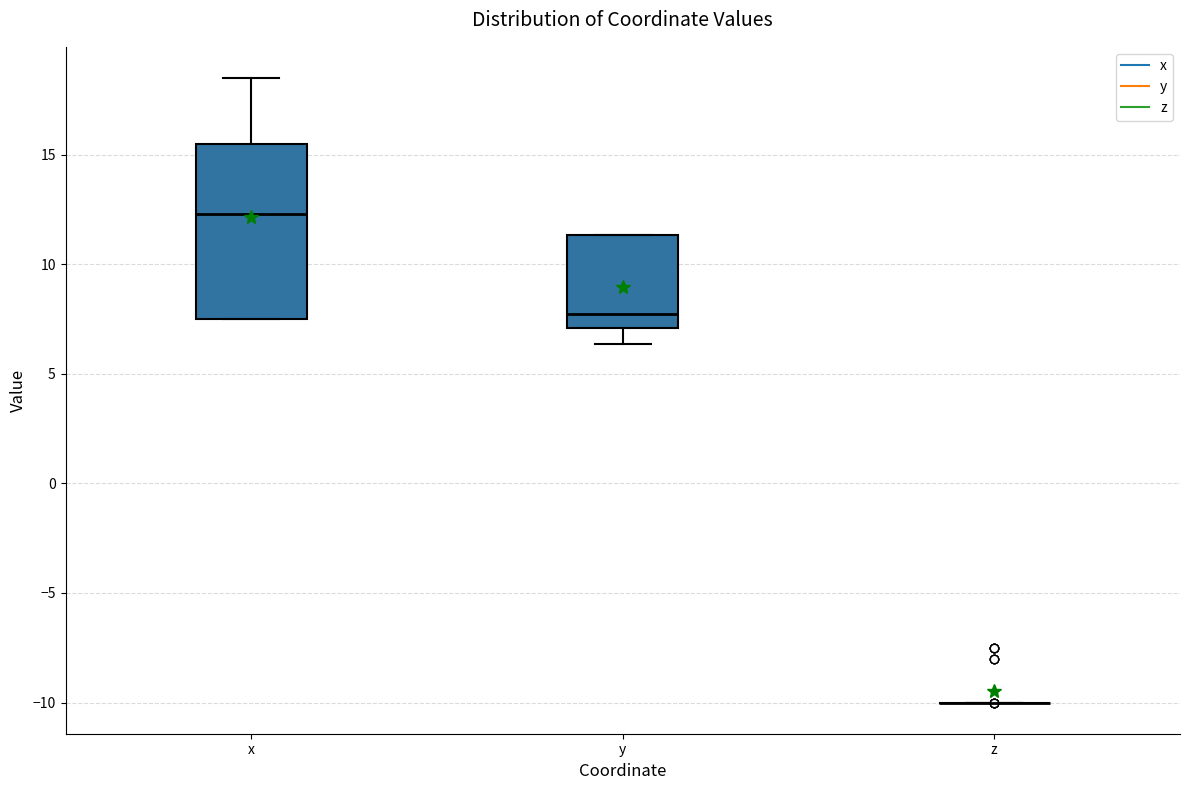

Reading left to right, transcribe this box plot: for each box, give where its median line is, the range the box spans, and where its two whiskers end, as read against the y-axis. The values are not printed on the chart, so give them approximately, as read against the axis.

x: median 12.5, box 7.5 to 15.5, whiskers 7.5 to 18.5
y: median 7.5, box 7.0 to 11.5, whiskers 6.5 to 11.5
z: box collapsed to a line at -10.0, whiskers -10.0 to -10.0